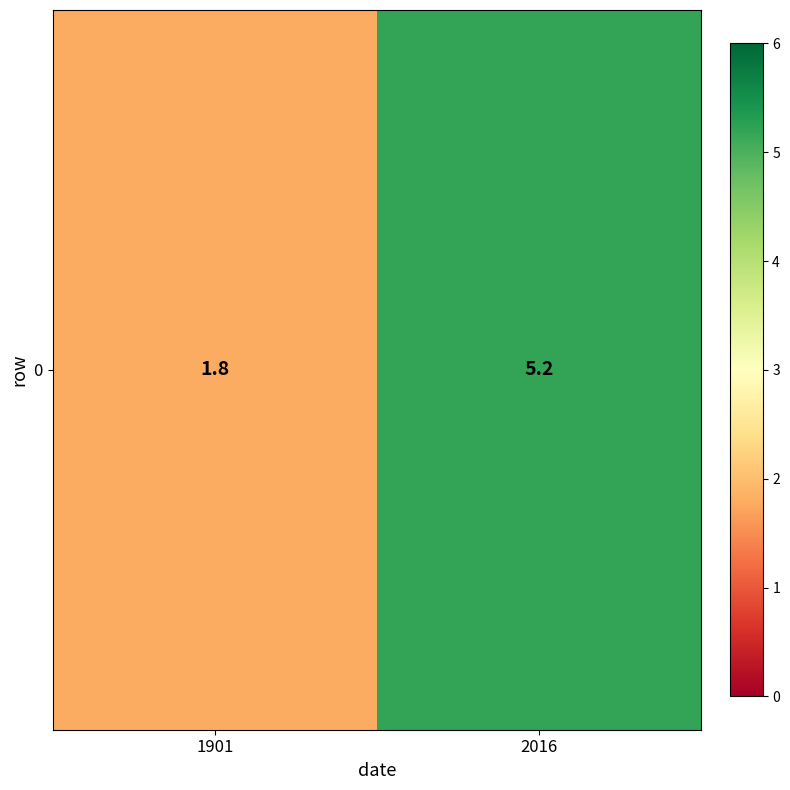

At which label does the data first exceed 5?

2016